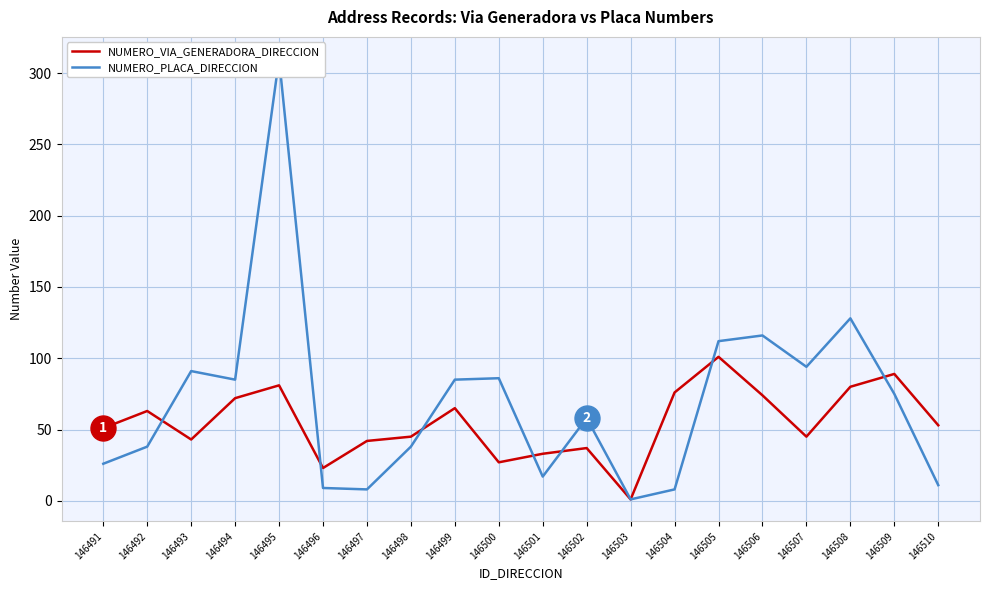

At which label does NUMERO_VIA_GENERADORA_DIRECCION reach its peak?

146505